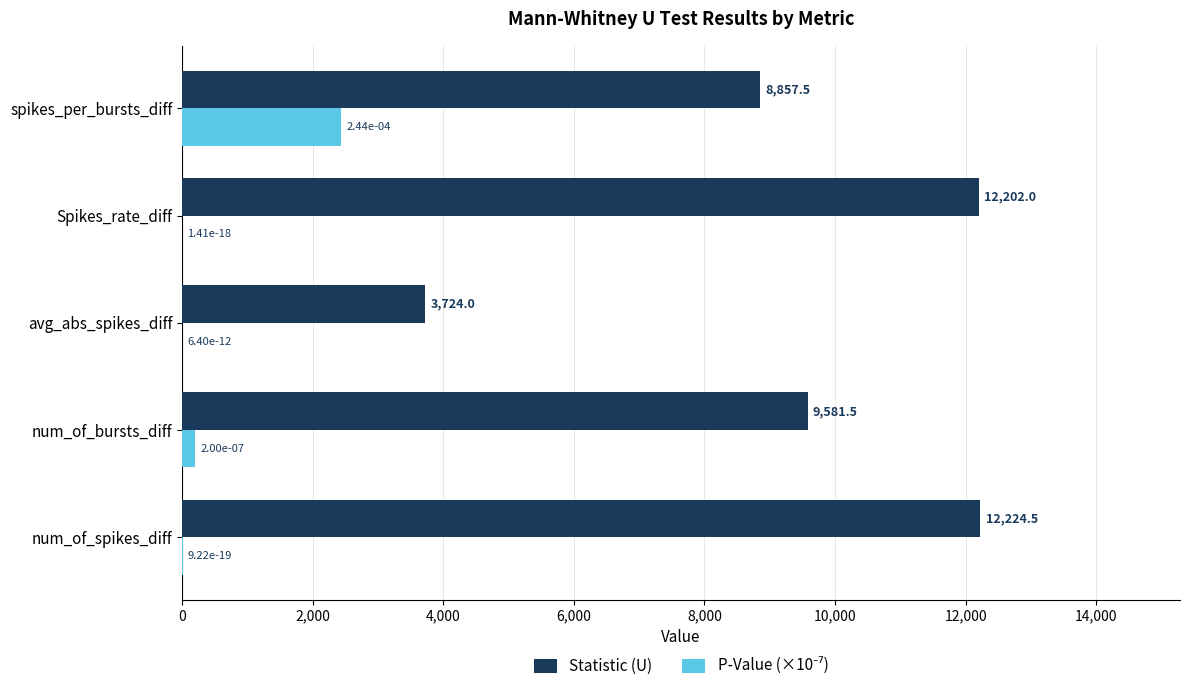

Is it true that Statistic (U) equals 3747.4 at Spikes_rate_diff?

False